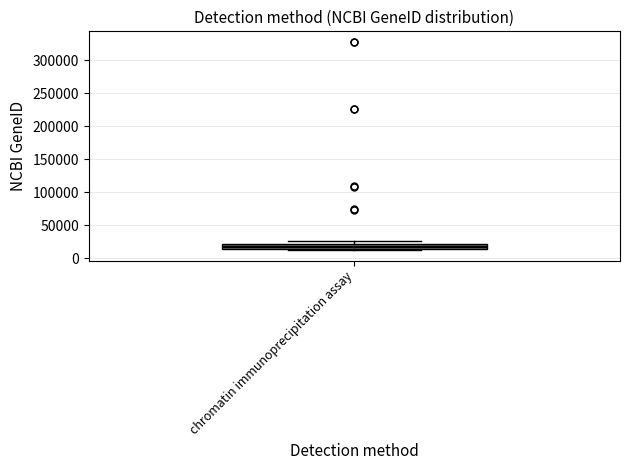

Where is the lower edge of the box for chromatin immunoprecipitation assay on the y-axis? The values are not printed on the chart, so give them approximately, as read against the axis.

15000